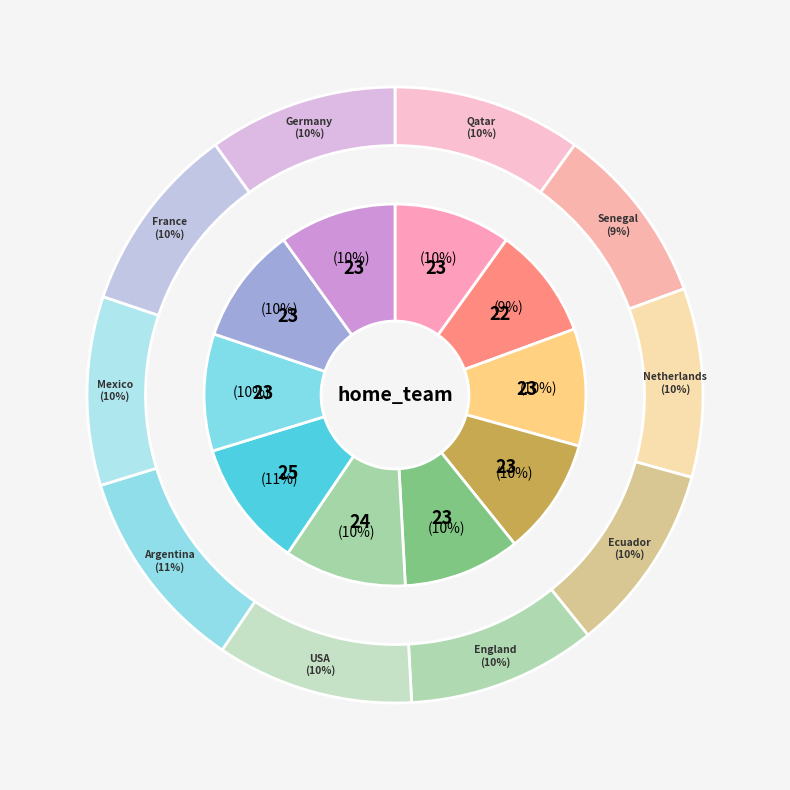

How many segments does this pie chart have?

10